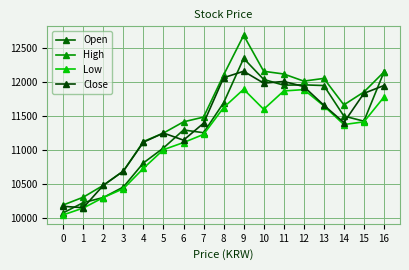

In Close, how many points are higher than both neighbors (excluding endpoints)?

3